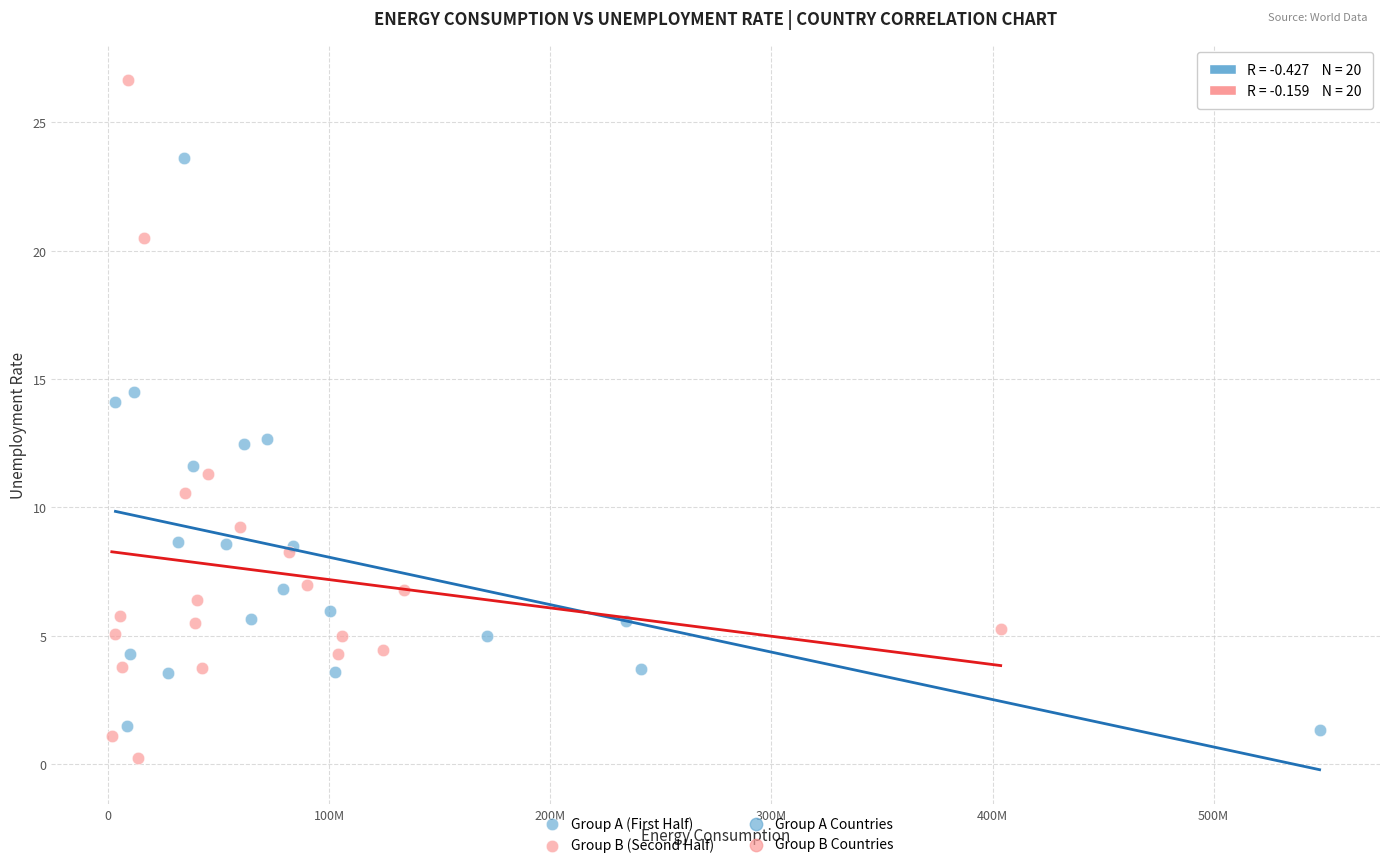

Which series contains the lowest Y value?

Group B (Second Half)